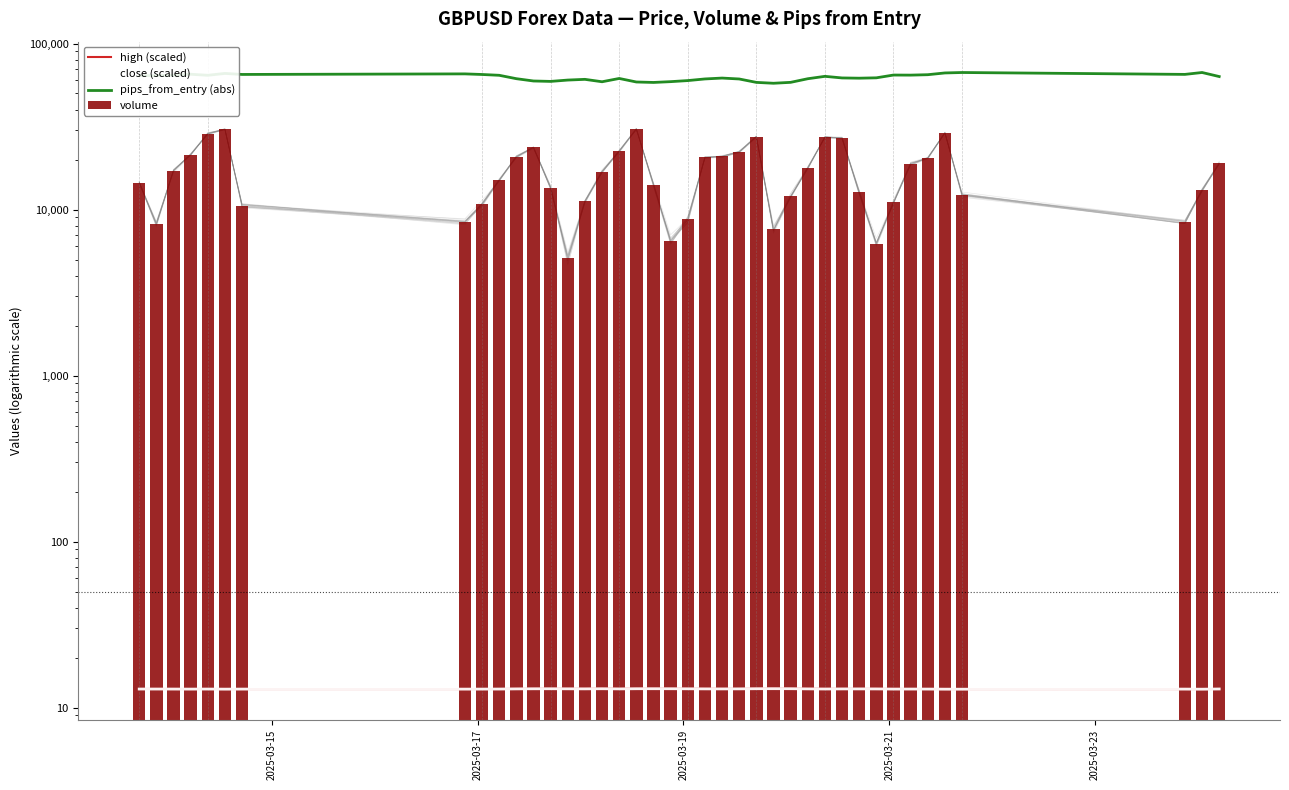

How many groups of bars are there?

40